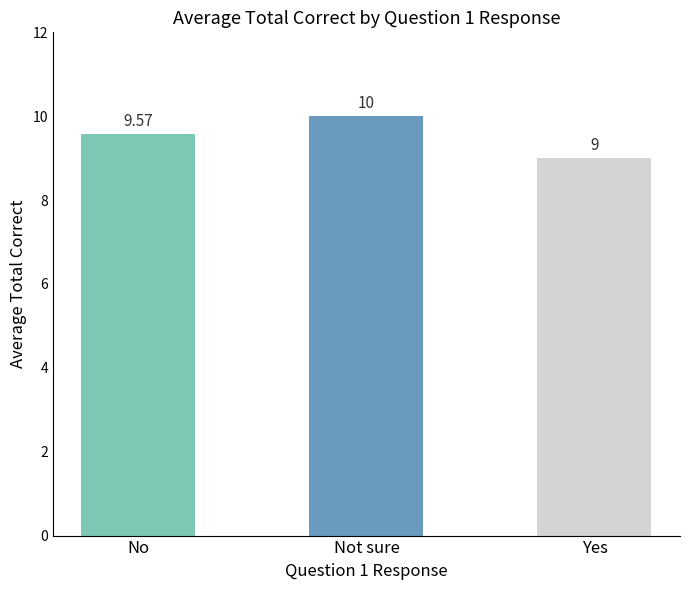

Is it true that the value at Yes is 3.7?

False